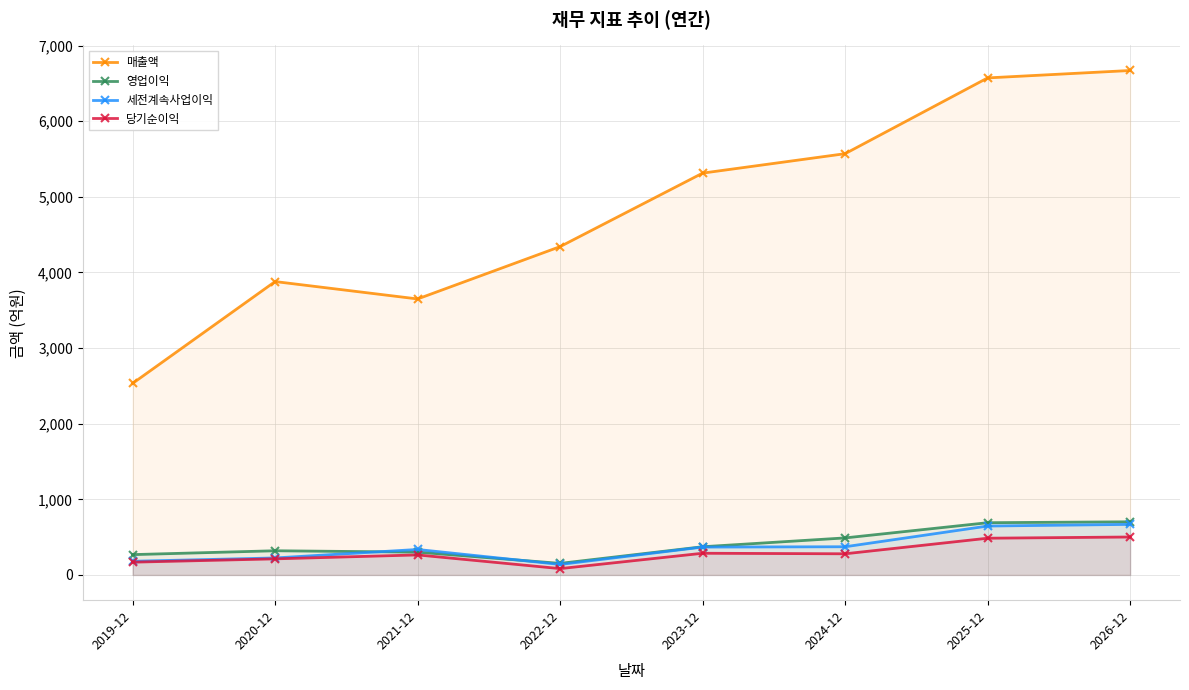

How many lines are shown in the chart?

4